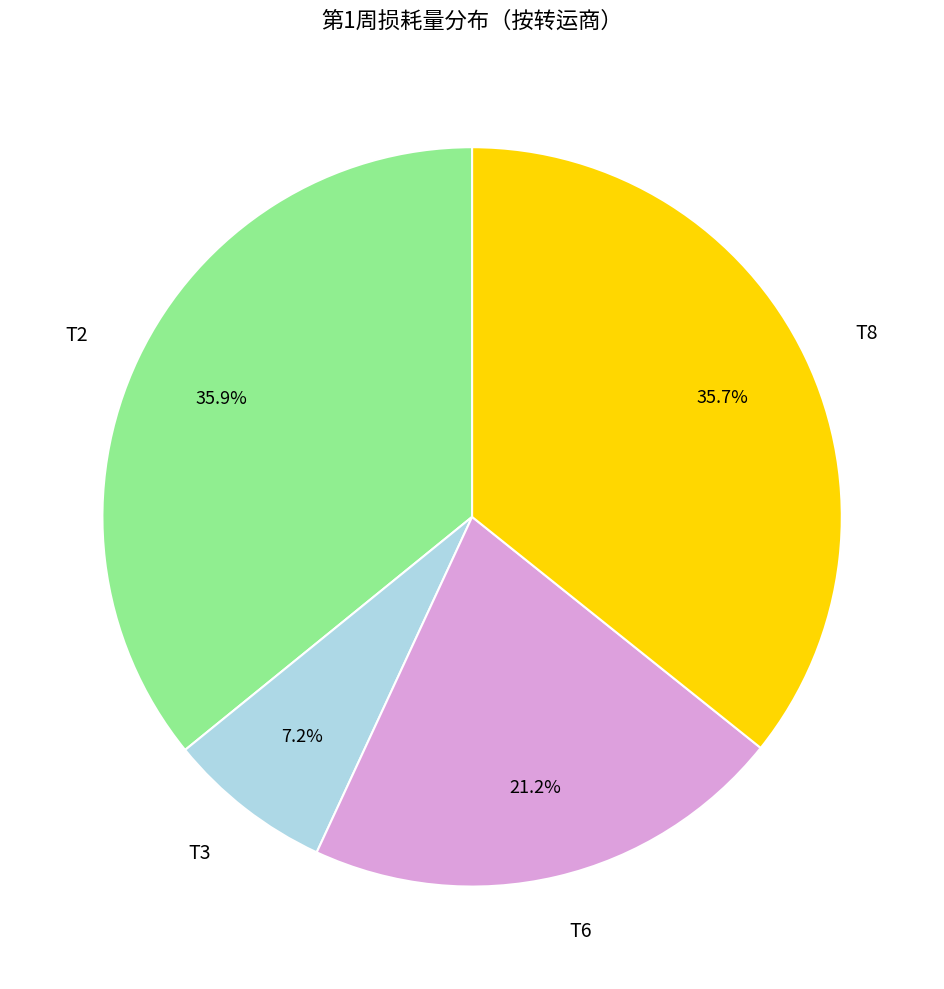

What is the smallest slice in the pie chart?

T3